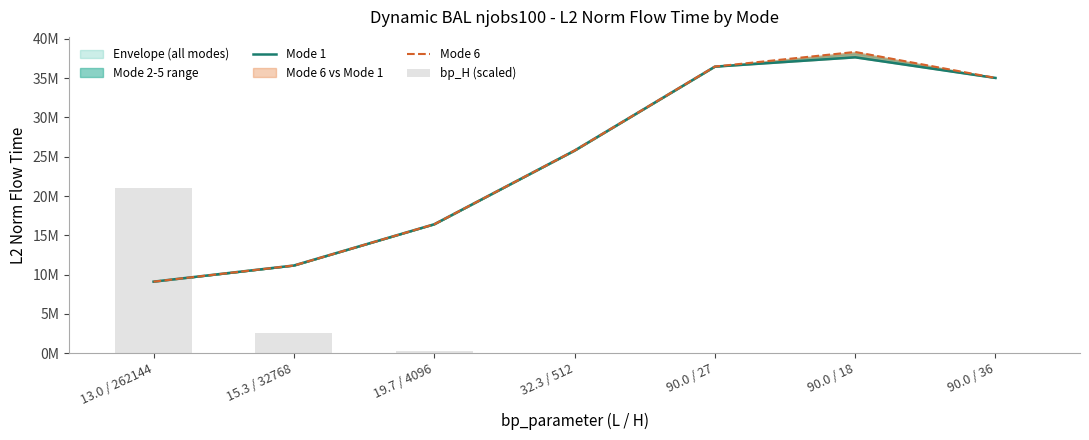

True or false: bp_H (scaled) has a value of 16821.5 at 32.3 / 512.

False